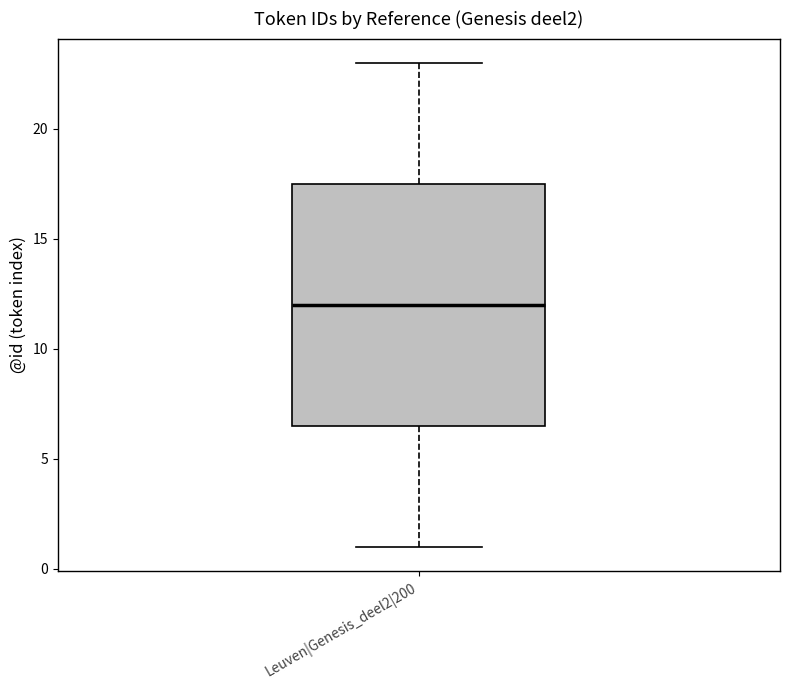

Transcribe this box plot: give where the median line is, the range the box spans, and where the two whiskers end, as read against the y-axis. The values are not printed on the chart, so give them approximately, as read against the axis.

median 12.0, box 6.5 to 17.5, whiskers 1.0 to 23.0